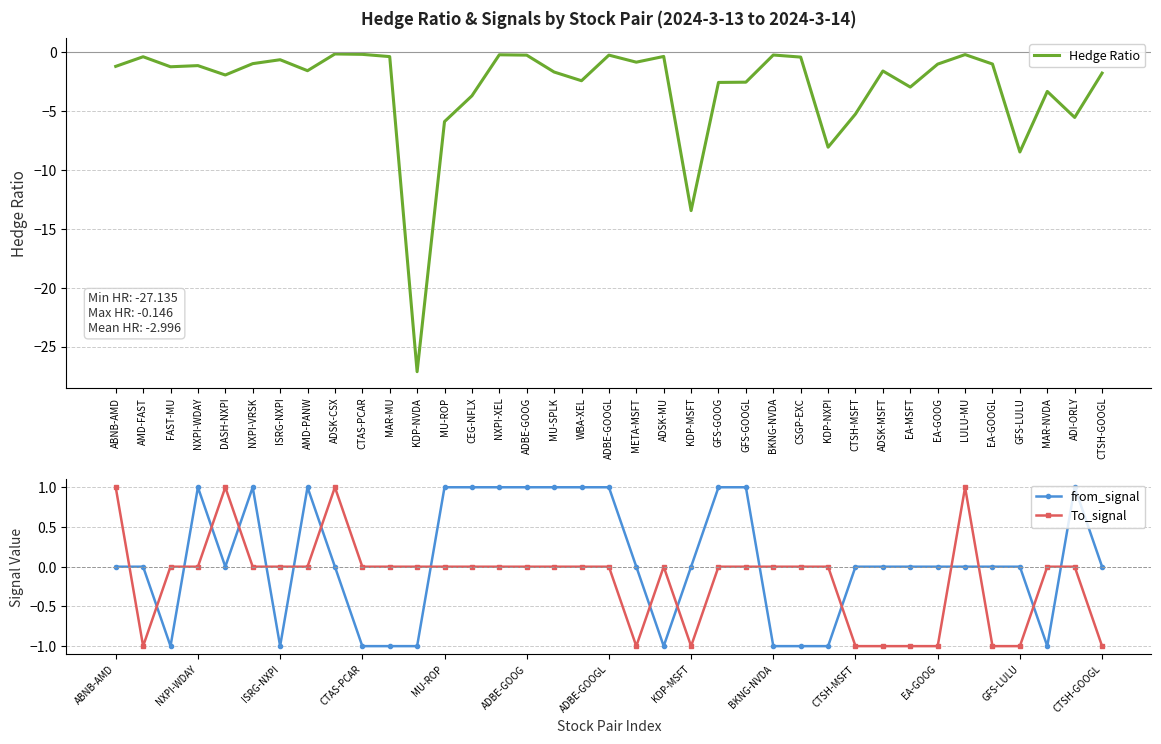

Reading left to right, extract all data points from this chart.

Hedge Ratio: -1.2	-0.4	-1.2	-1.1	-1.9	-1.0	-0.6	-1.6	-0.1	-0.2	-0.4	-27.1	-5.9	-3.7	-0.2	-0.2	-1.7	-2.4	-0.2	-0.8	-0.4	-13.5	-2.6	-2.5	-0.2	-0.4	-8.1	-5.2	-1.6	-3.0	-1.0	-0.2	-1.0	-8.5	-3.3	-5.5	-1.8
from_signal: 0.0	0.0	-1.0	1.0	0.0	1.0	-1.0	1.0	0.0	-1.0	-1.0	-1.0	1.0	1.0	1.0	1.0	1.0	1.0	1.0	0.0	-1.0	0.0	1.0	1.0	-1.0	-1.0	-1.0	0.0	0.0	0.0	0.0	0.0	0.0	0.0	-1.0	1.0	0.0
To_signal: 1.0	-1.0	0.0	0.0	1.0	0.0	0.0	0.0	1.0	0.0	0.0	0.0	0.0	0.0	0.0	0.0	0.0	0.0	0.0	-1.0	0.0	-1.0	0.0	0.0	0.0	0.0	0.0	-1.0	-1.0	-1.0	-1.0	1.0	-1.0	-1.0	0.0	0.0	-1.0